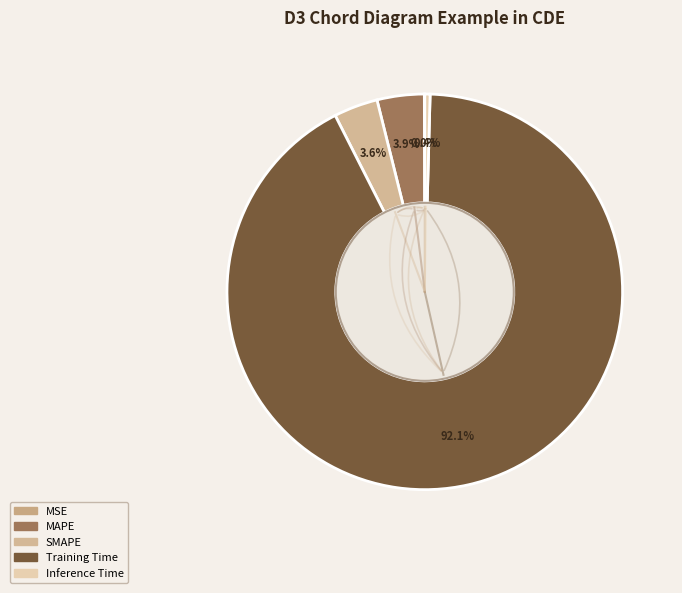

How many segments does this pie chart have?

5